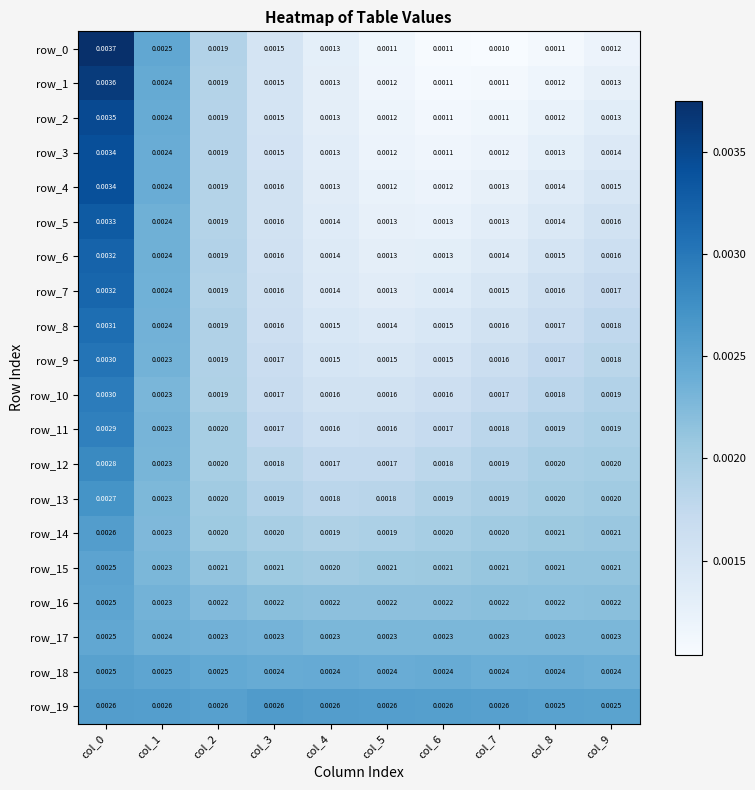

Count the row_16 values in the range 0 to 1.

10